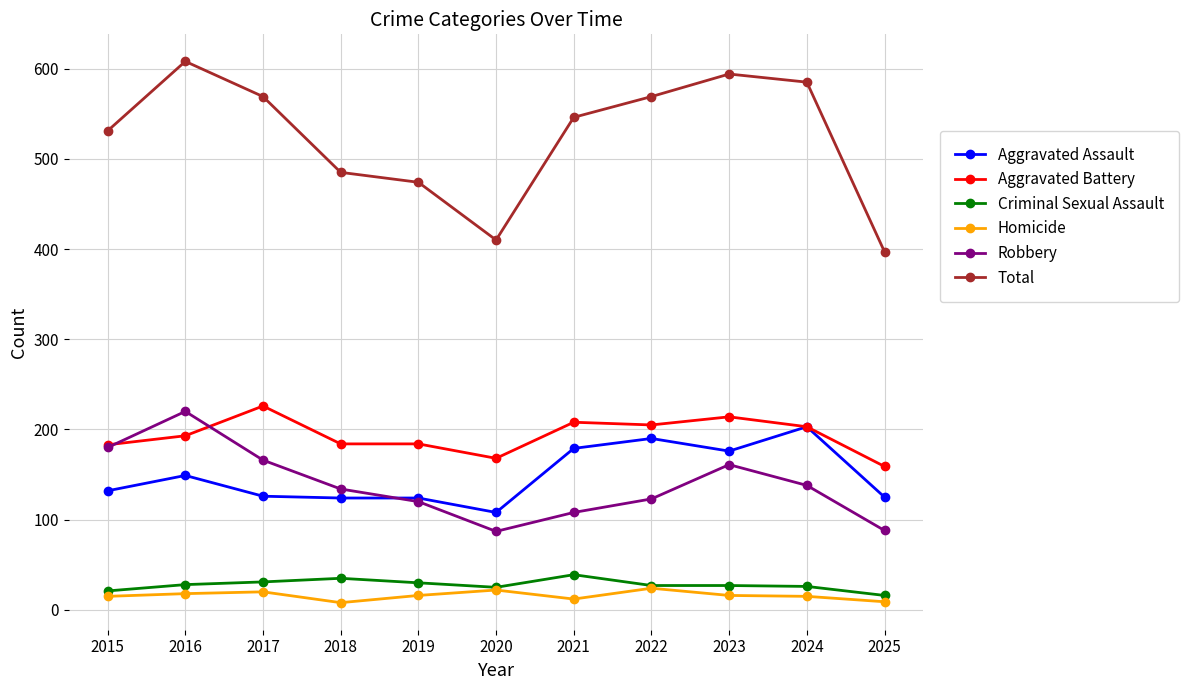

What are all the series names shown in the legend?

Aggravated Assault, Aggravated Battery, Criminal Sexual Assault, Homicide, Robbery, Total